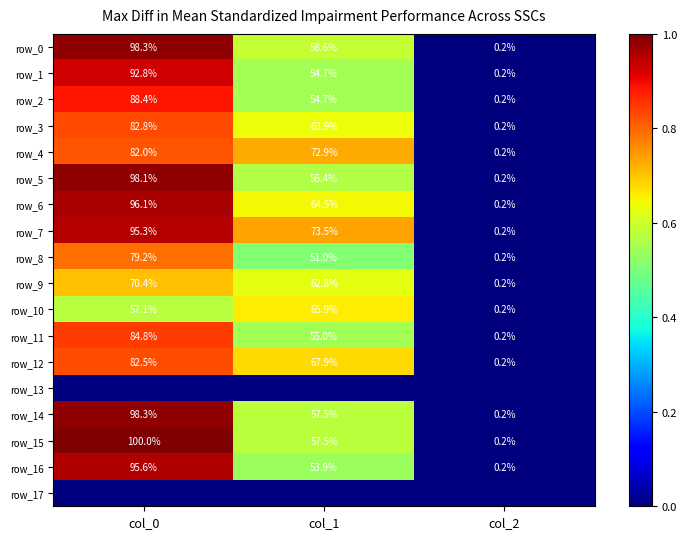

What is the greatest value displayed?

1.0